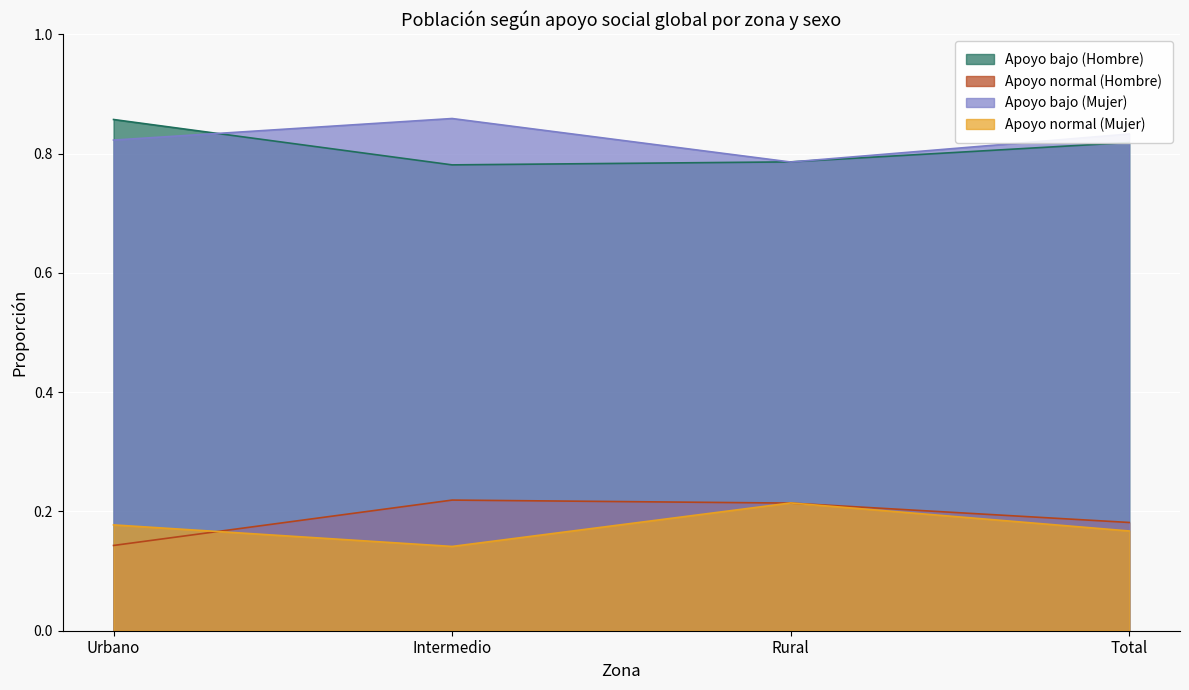

Which category has the lowest value in the Apoyo bajo (Mujer) series?

Rural